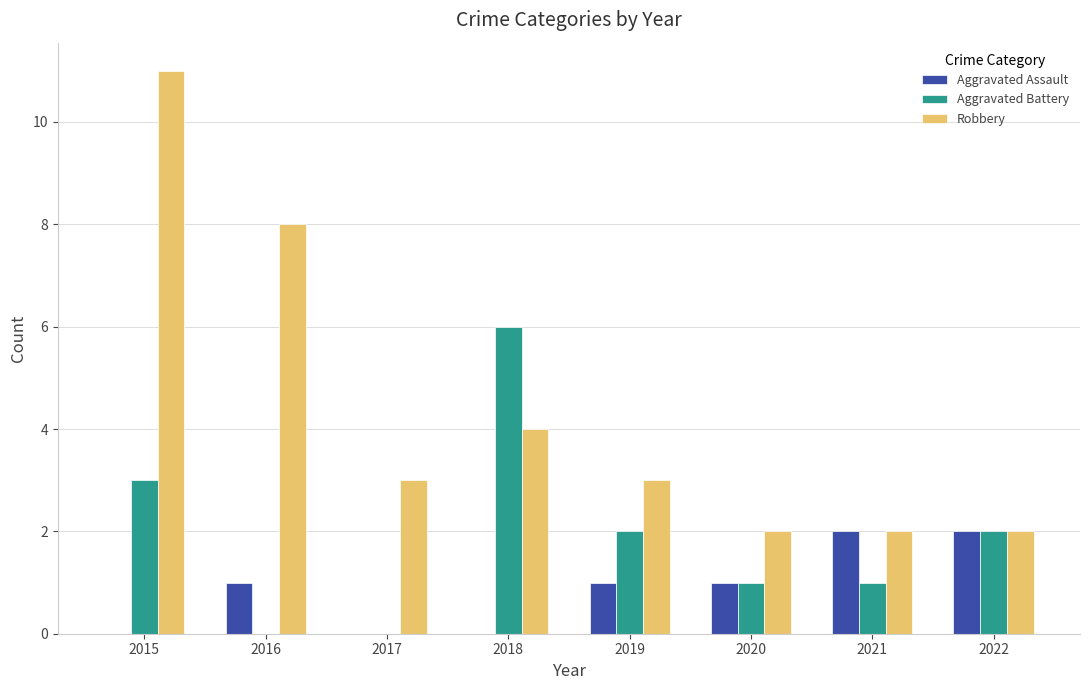

Are the bars horizontal?

No